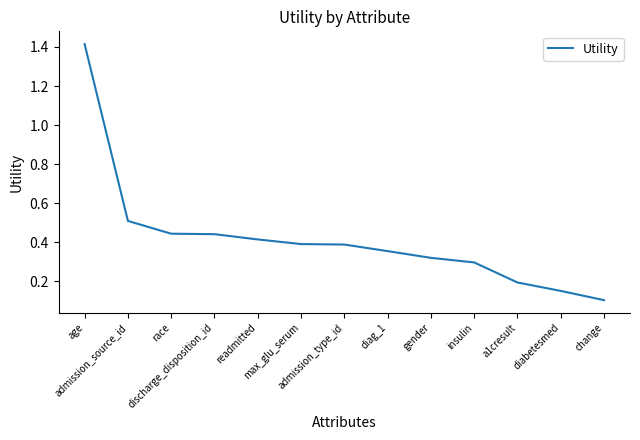

What is the smallest value displayed?

0.1